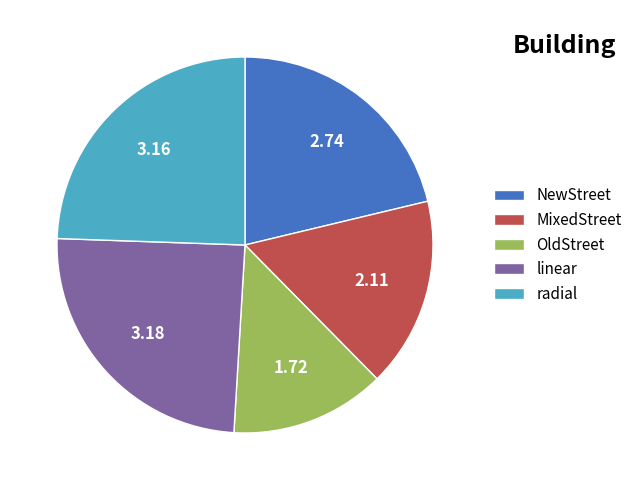

Combined, do NewStreet and OldStreet account for over 50%?

No